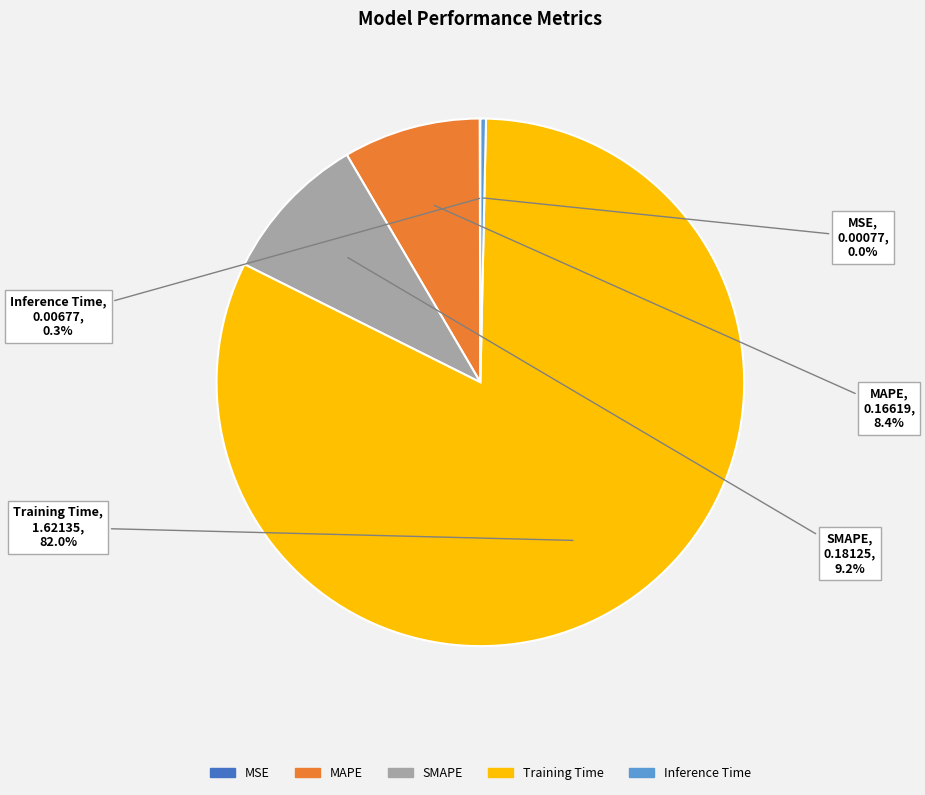

Do Training Time and SMAPE together represent more than half of the pie?

Yes